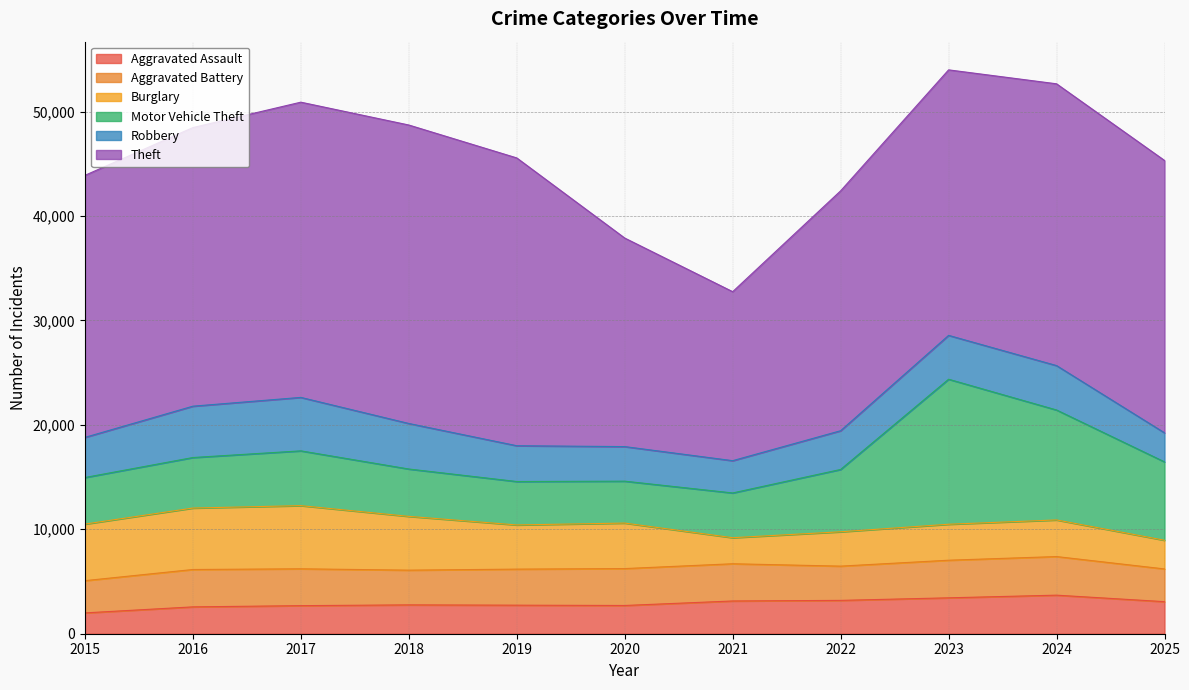

Reading left to right, what are all the values shown in this chart?

Aggravated Assault: 1994	2571	2688	2762	2733	2704	3135	3192	3437	3692	3070
Aggravated Battery: 3087	3578	3528	3325	3452	3533	3564	3280	3601	3696	3133
Burglary: 5416	5884	6048	5149	4230	4357	2495	3288	3444	3506	2747
Motor Vehicle Theft: 4460	4837	5245	4535	4158	4013	4284	5969	13885	10528	7504
Robbery: 3841	4916	5118	4359	3427	3310	3091	3708	4199	4251	2781
Theft: 25089	26674	28268	28578	27557	19968	16181	22969	25422	26980	26079